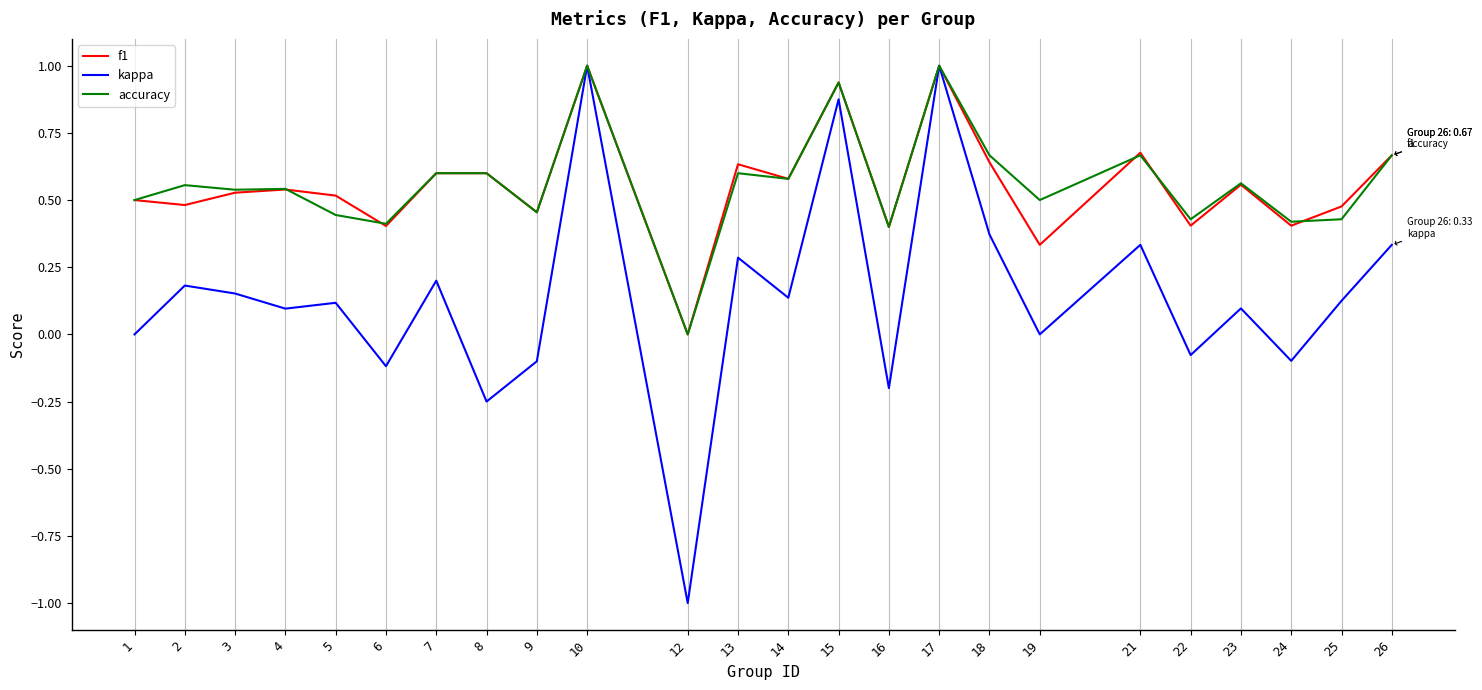

How many interior local peaks does the kappa series have?

9